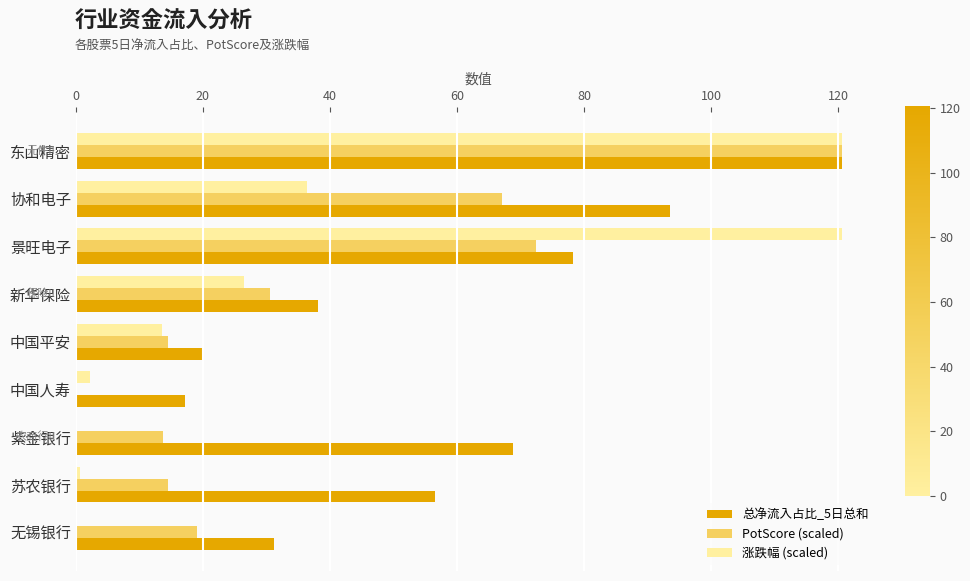

Which series has the largest total across all categories?

总净流入占比_5日总和